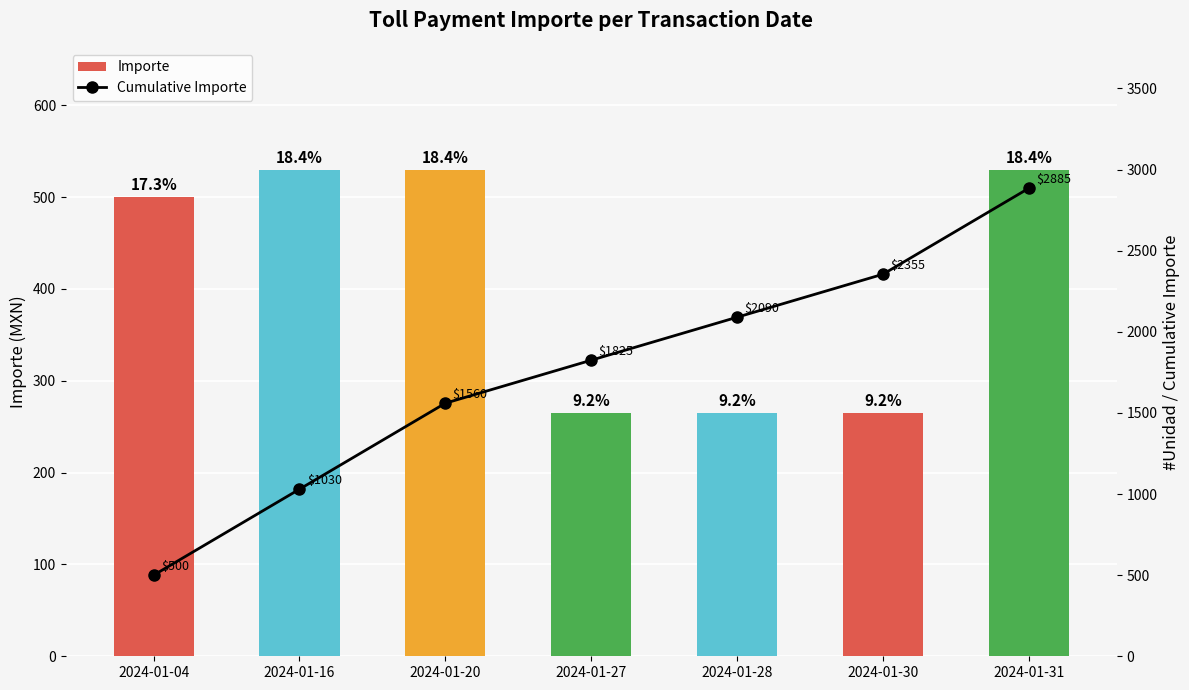

At which label does Importe first exceed 500?

2024-01-16